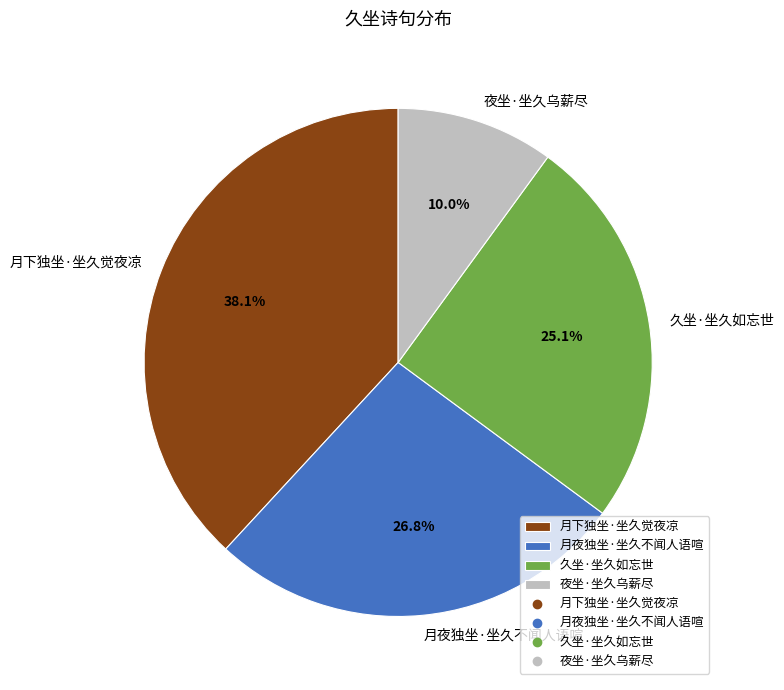

What percentage do 夜坐·坐久乌薪尽 and 久坐·坐久如忘世 together represent?

35.1%